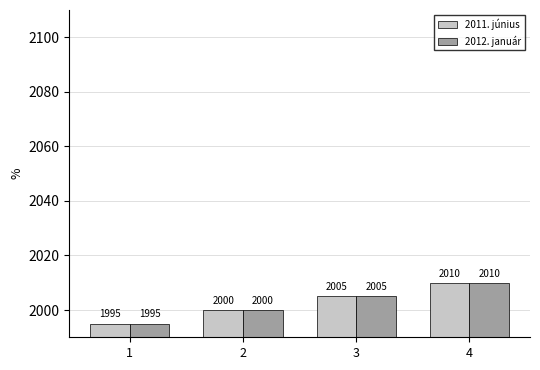

How many 2012. január values are between 2000 and 2010?

3